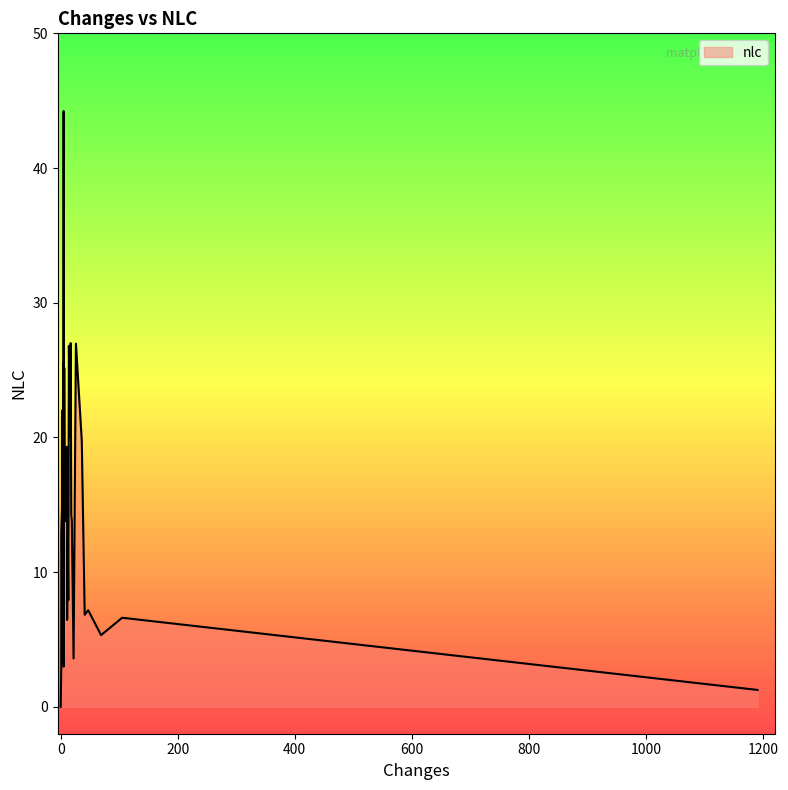

Does the chart display data point markers on the line(s)?

No